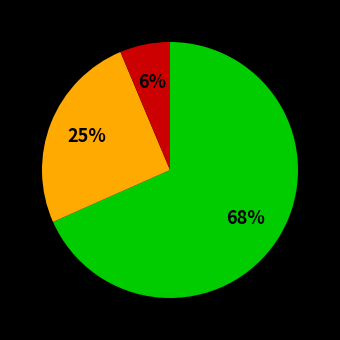

To the nearest percent, what is the average slice percentage?

33%